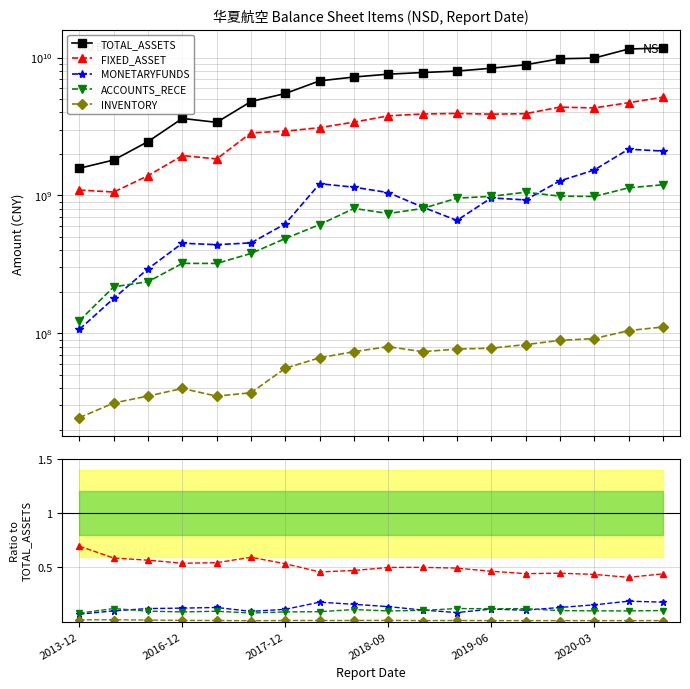

Count the number of data series in this chart.

5